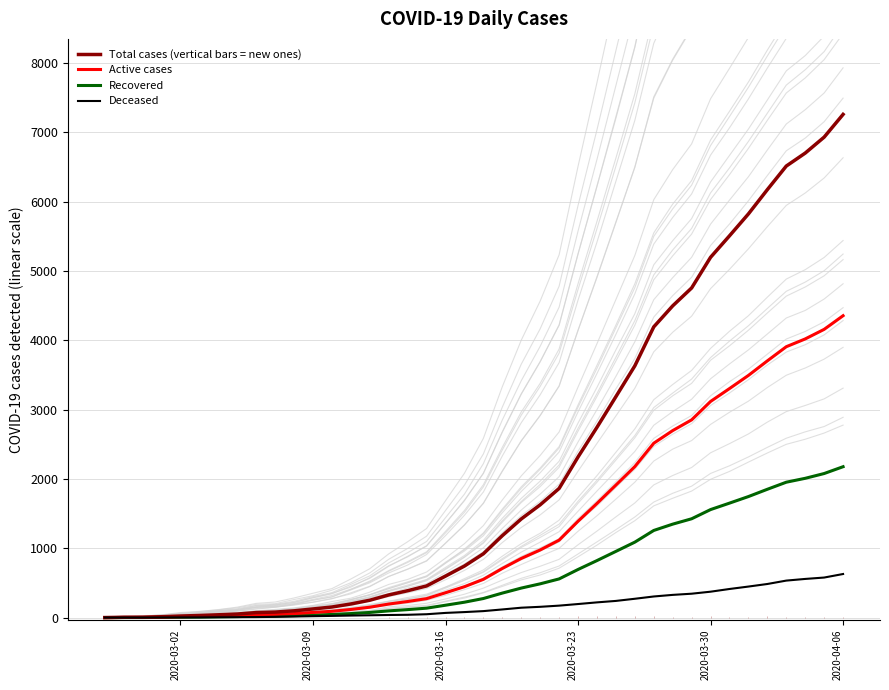

What is the maximum value for Deceased?

630.0